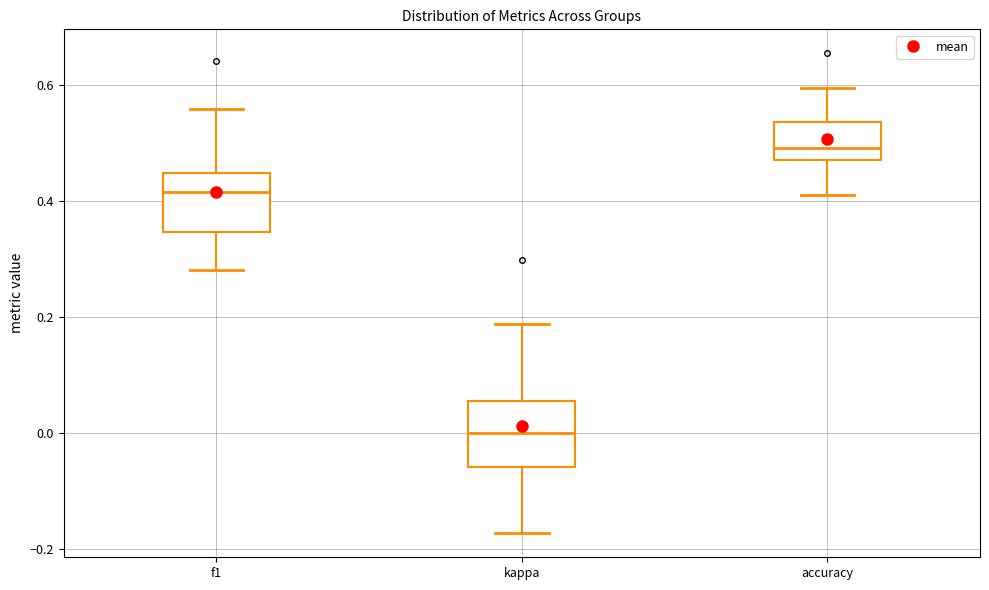

Reading left to right, transcribe this box plot: for each box, give where its median line is, the range the box spans, and where its two whiskers end, as read against the y-axis. The values are not printed on the chart, so give them approximately, as read against the axis.

f1: median 0.42, box 0.34 to 0.44, whiskers 0.28 to 0.56
kappa: median 0.00, box -0.06 to 0.06, whiskers -0.18 to 0.18
accuracy: median 0.50, box 0.48 to 0.54, whiskers 0.42 to 0.60